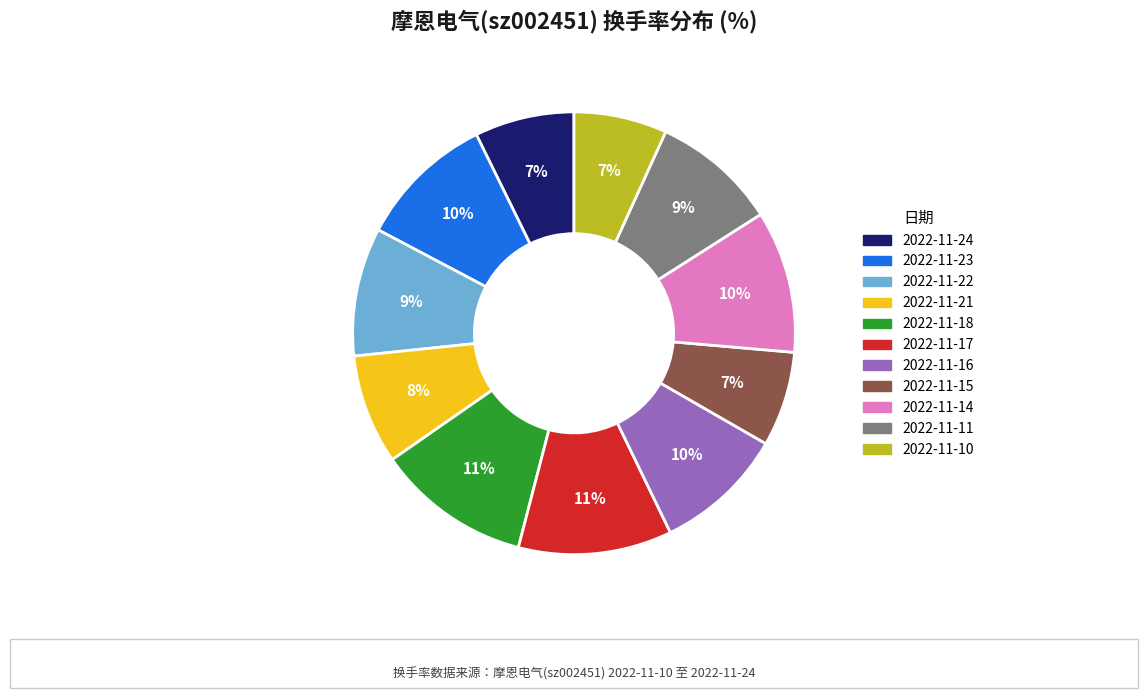

The 2022-11-18 slice represents 11% of the pie. True or false?

True